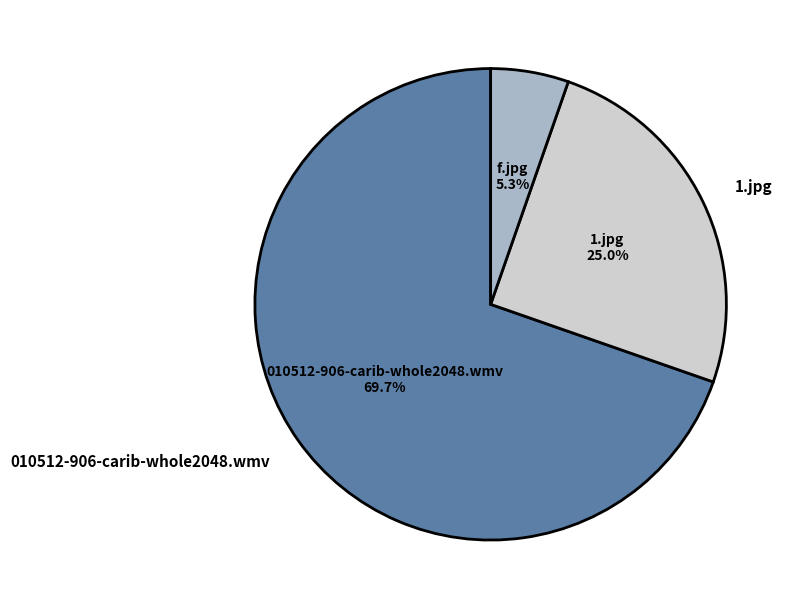

Rank the categories by value from highest to lowest.

010512-906-carib-whole2048.wmv, 1.jpg, f.jpg